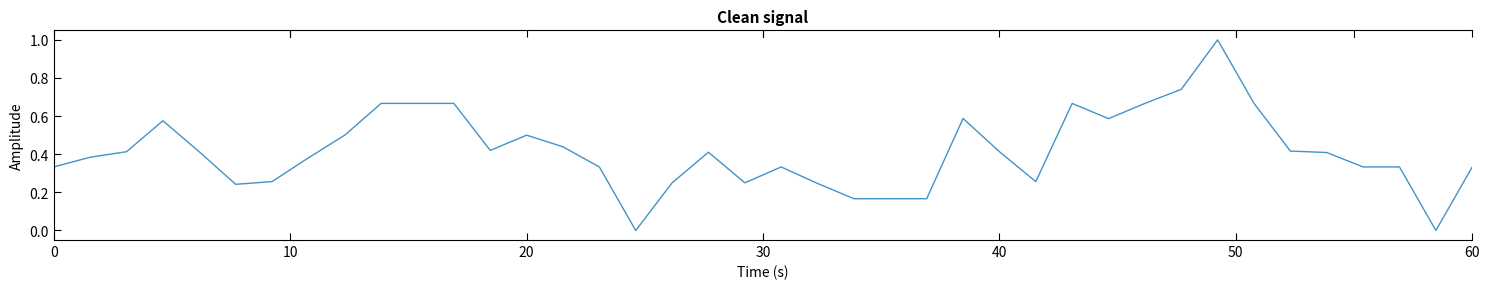

What is the greatest value displayed?

1.0